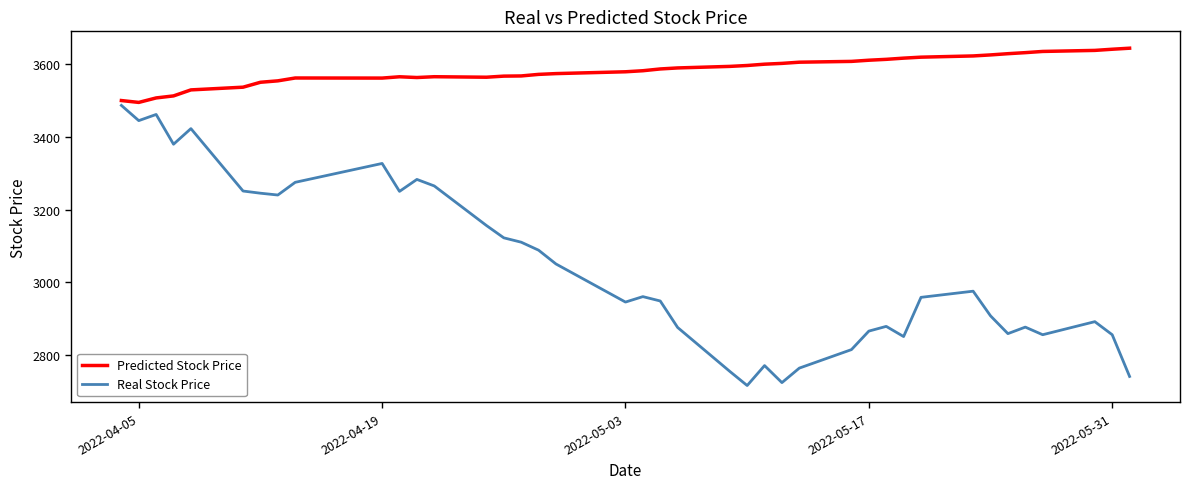

Rank the series by their maximum value, from highest to lowest.

Predicted Stock Price, Real Stock Price